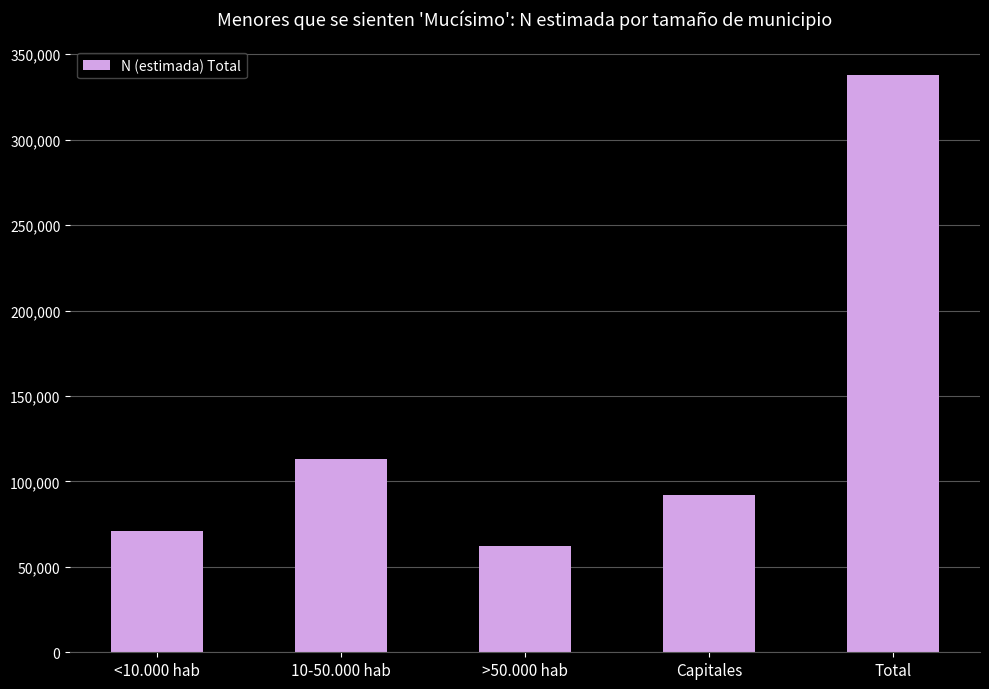

The value at 10-50.000 hab is 112823. True or false?

True